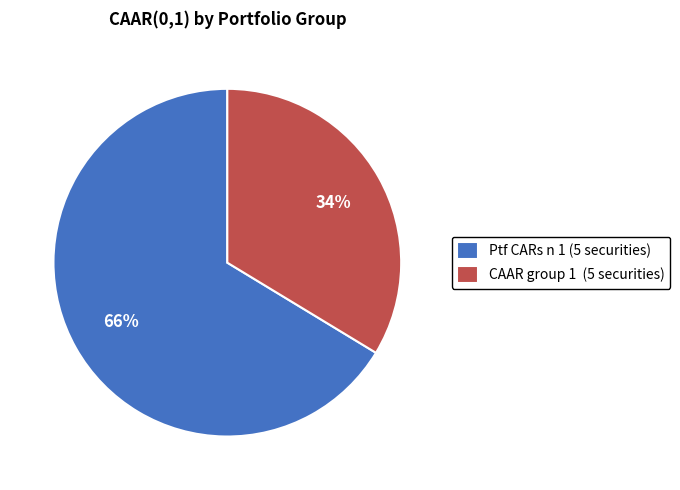

The Ptf CARs n 1 (5 securities) slice represents 66% of the pie. True or false?

True